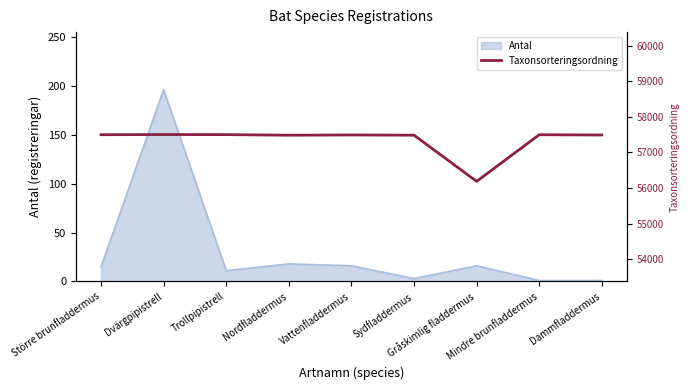

How many lines are shown in the chart?

1